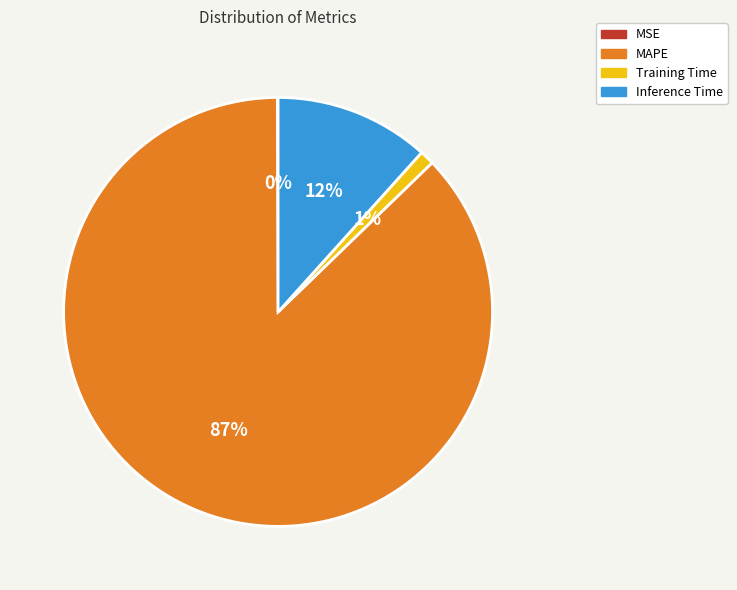

To the nearest percent, what portion does Inference Time represent?

12%